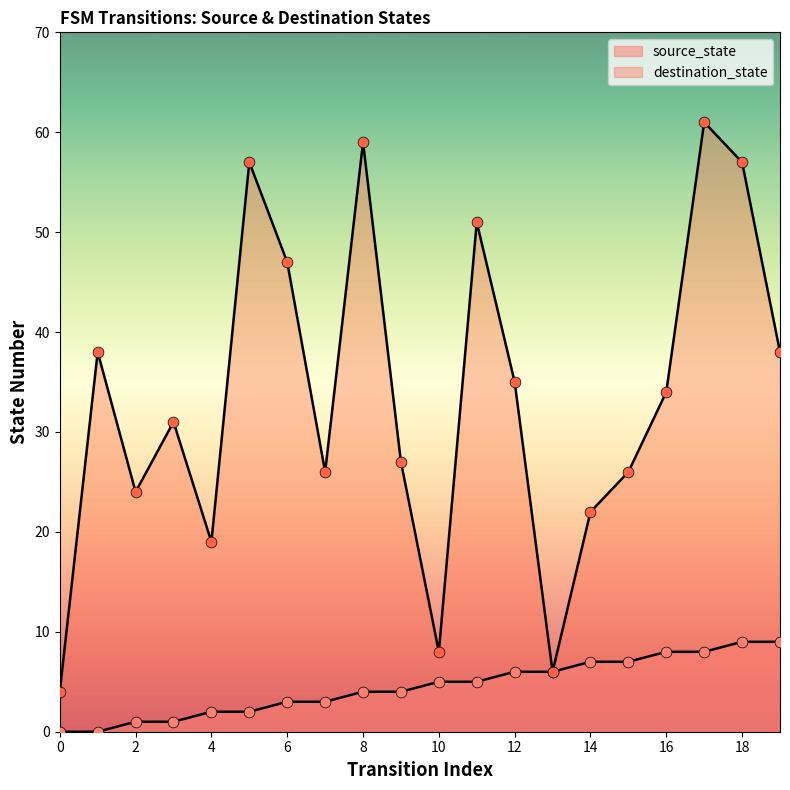

At which category is the sum across all series the highest?

17